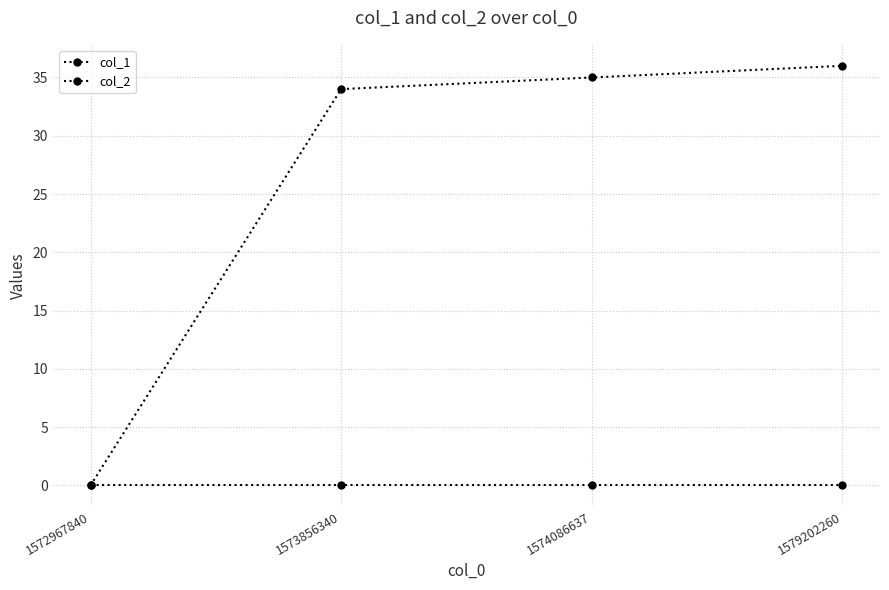

How many series are shown in this chart?

2